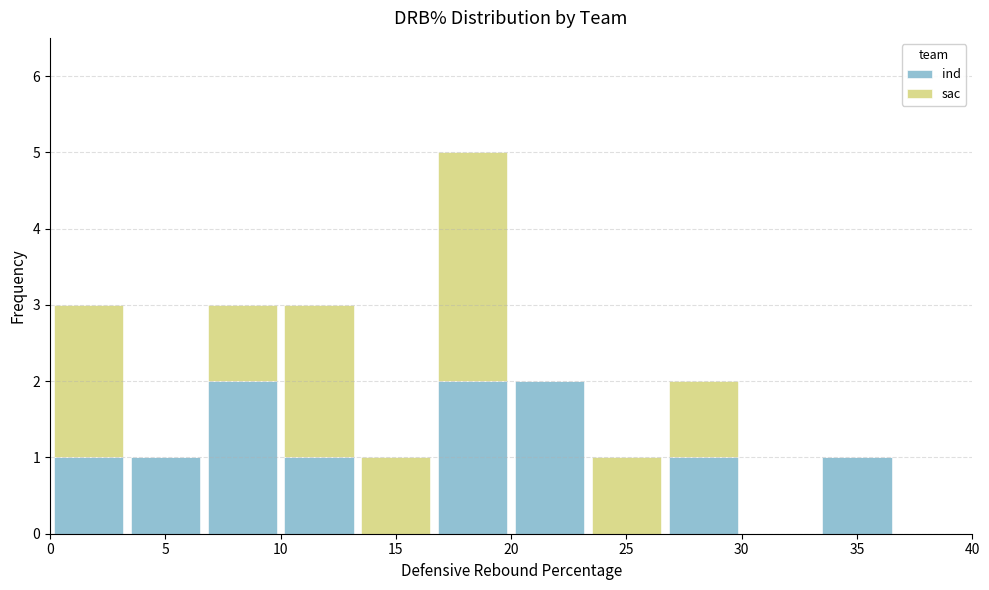

Reading left to right, list every stacked bar in this chart as the range it spans on the x-axis followed by its total height. Neither the bar edges nor the heights are printed on the chart, so give them approximately, as read against the axes.

0.0 to 3.5: 3
3.5 to 6.5: 1
6.5 to 10.0: 3
10.0 to 13.5: 3
13.5 to 16.5: 1
16.5 to 20.0: 5
20.0 to 23.5: 2
23.5 to 26.5: 1
26.5 to 30.0: 2
30.0 to 33.5: 0
33.5 to 36.5: 1
36.5 to 40.0: 0